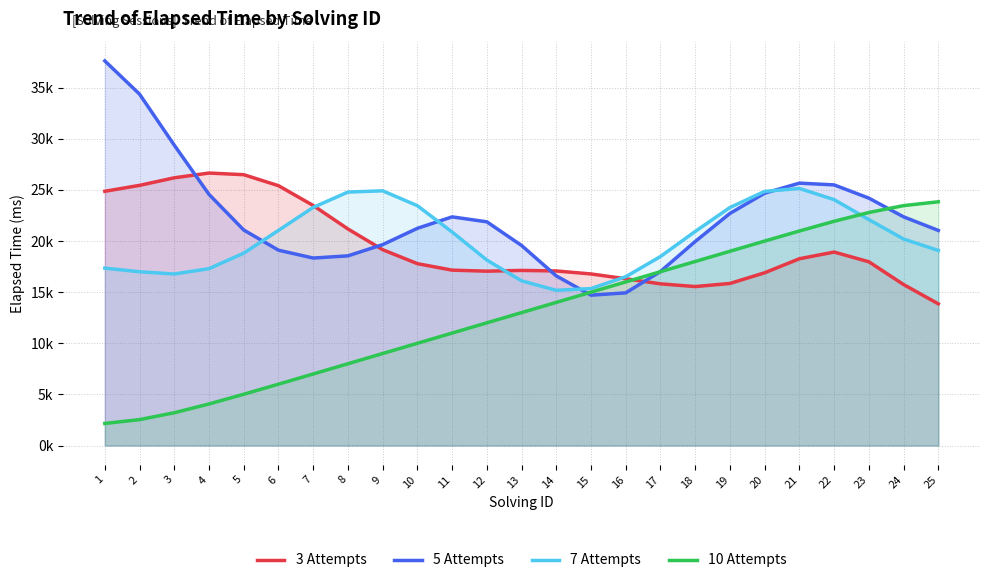

What is the difference between the highest and lowest values at 17?

2673